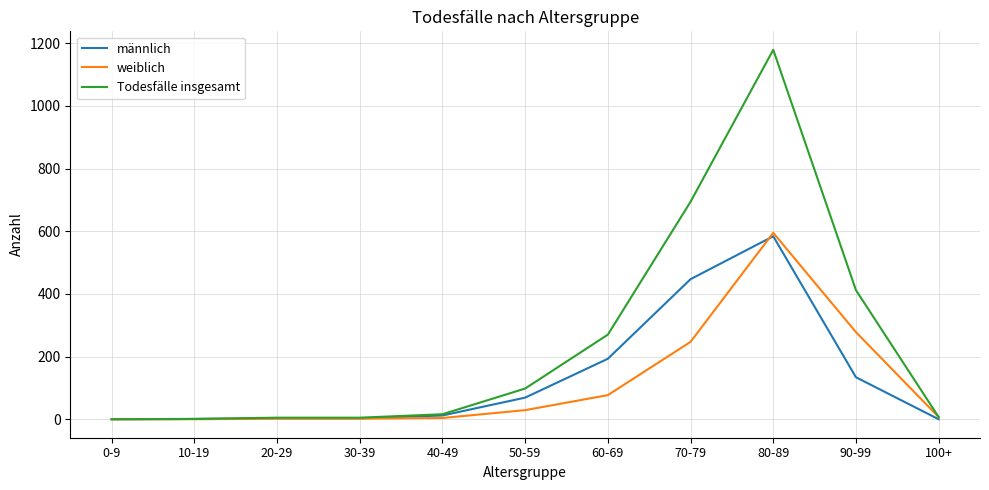

How many lines are shown in the chart?

3